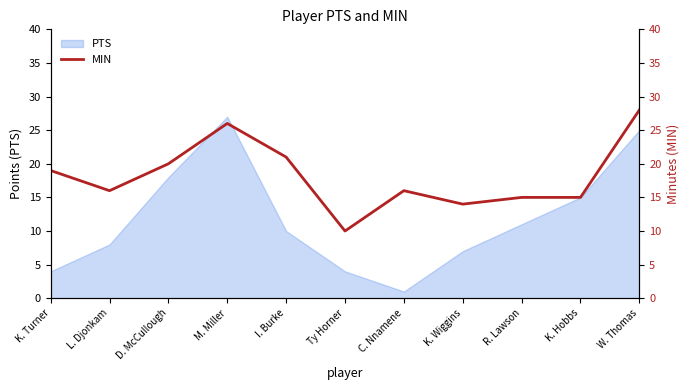

What is the ratio of the value at K. Turner to the value at R. Lawson?

1.3